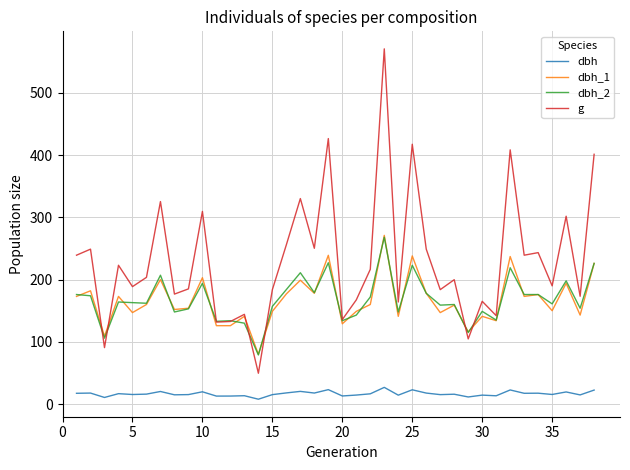

What is the maximum value for dbh_2?

268.0